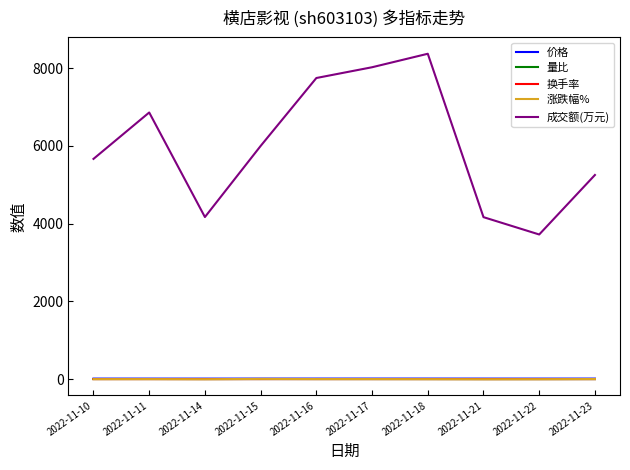

What is the difference between the maximum and minimum values in the 涨跌幅% series?

8.2